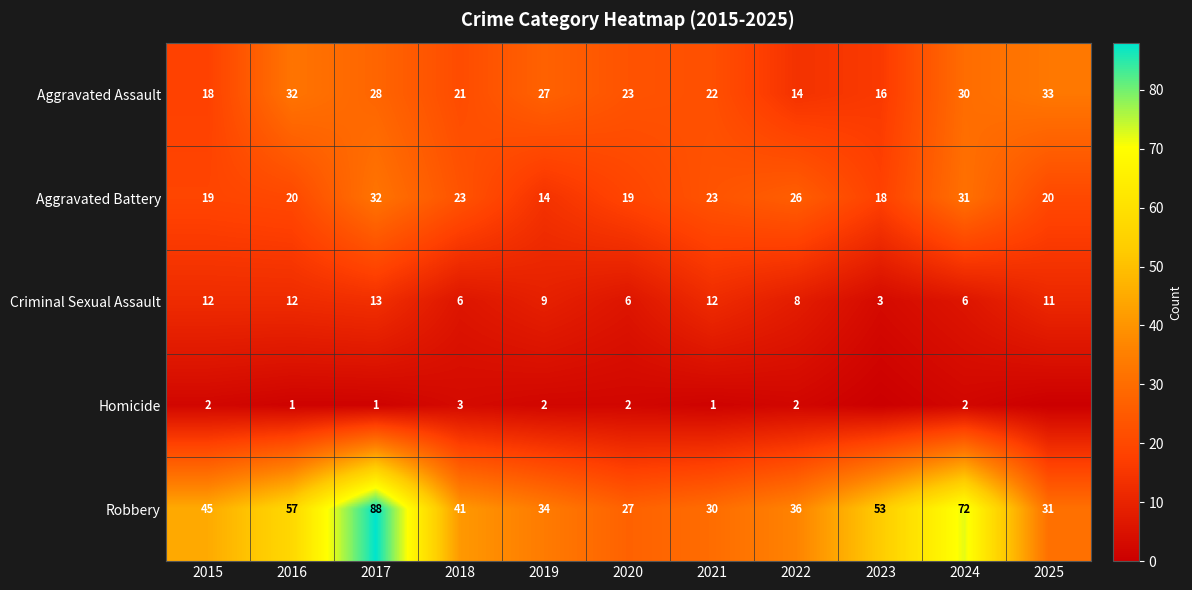

Rank the series at 2021 from highest to lowest value.

Robbery, Aggravated Battery, Aggravated Assault, Criminal Sexual Assault, Homicide